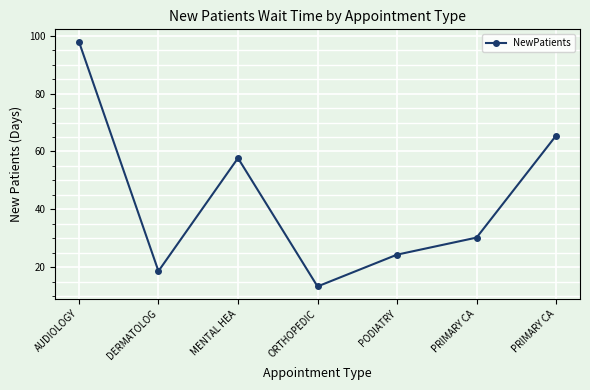

Is this an area chart (filled region under the line)?

No